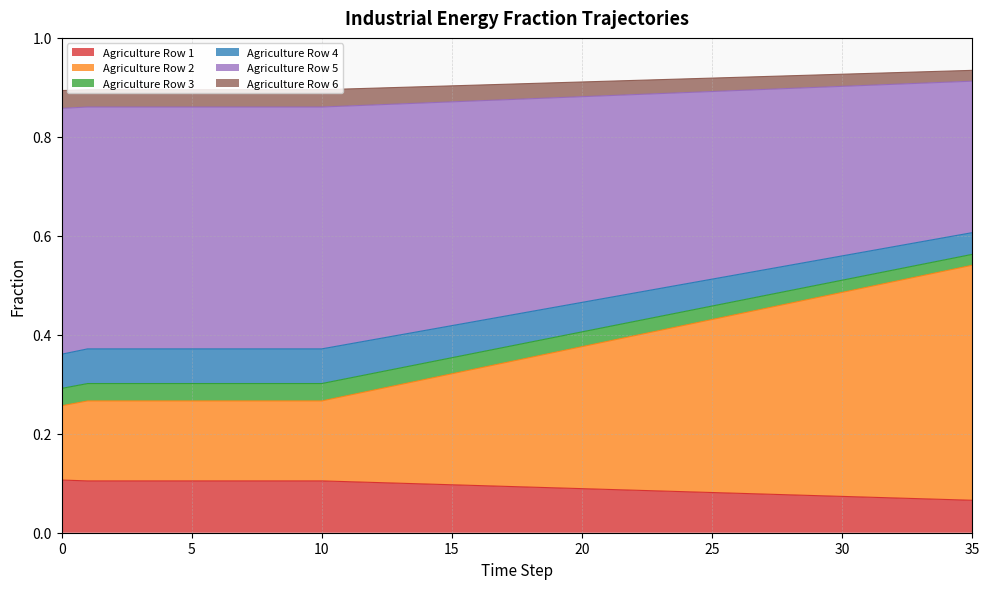

True or false: frac_inen_agri_row4 and frac_inen_agri_row6 cross at least once.

False